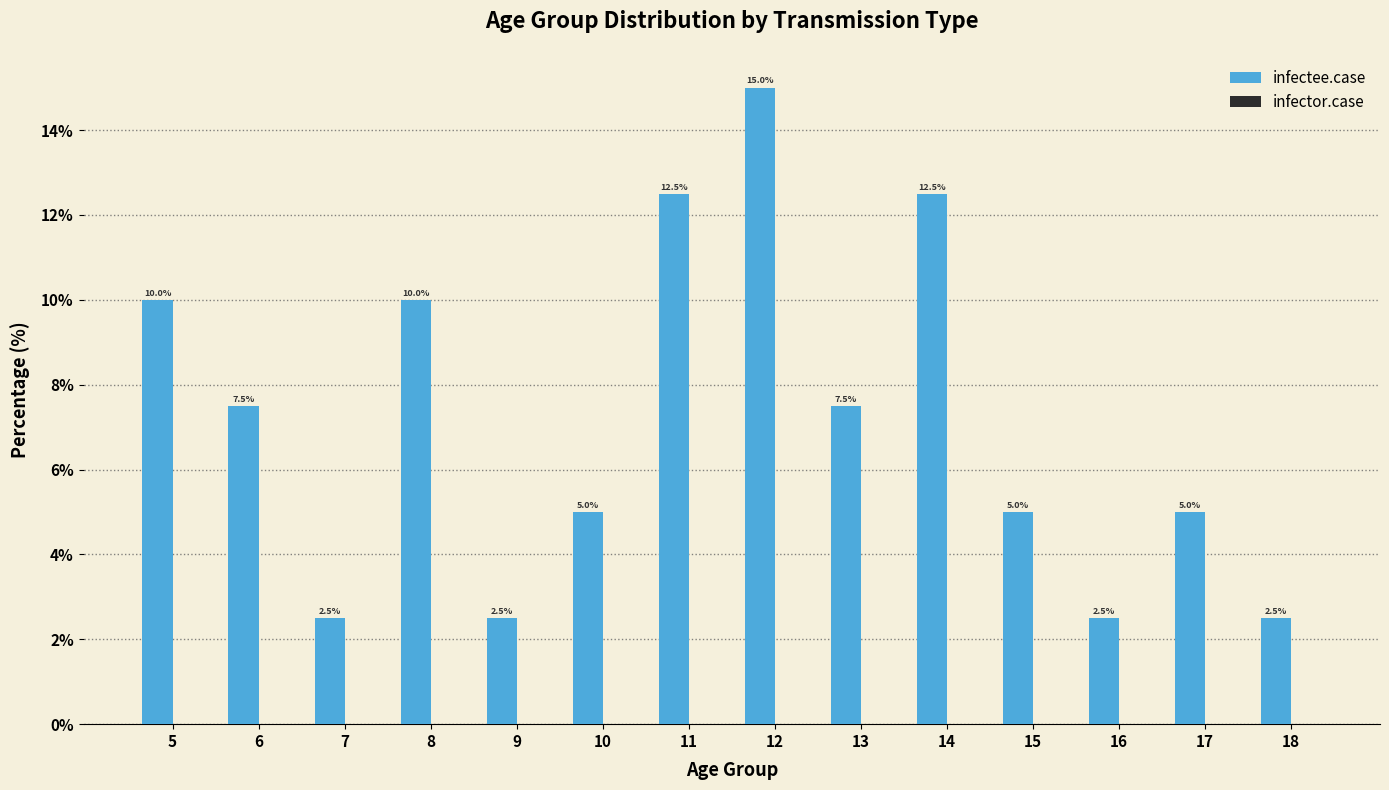

What is the smallest value displayed?

2.5